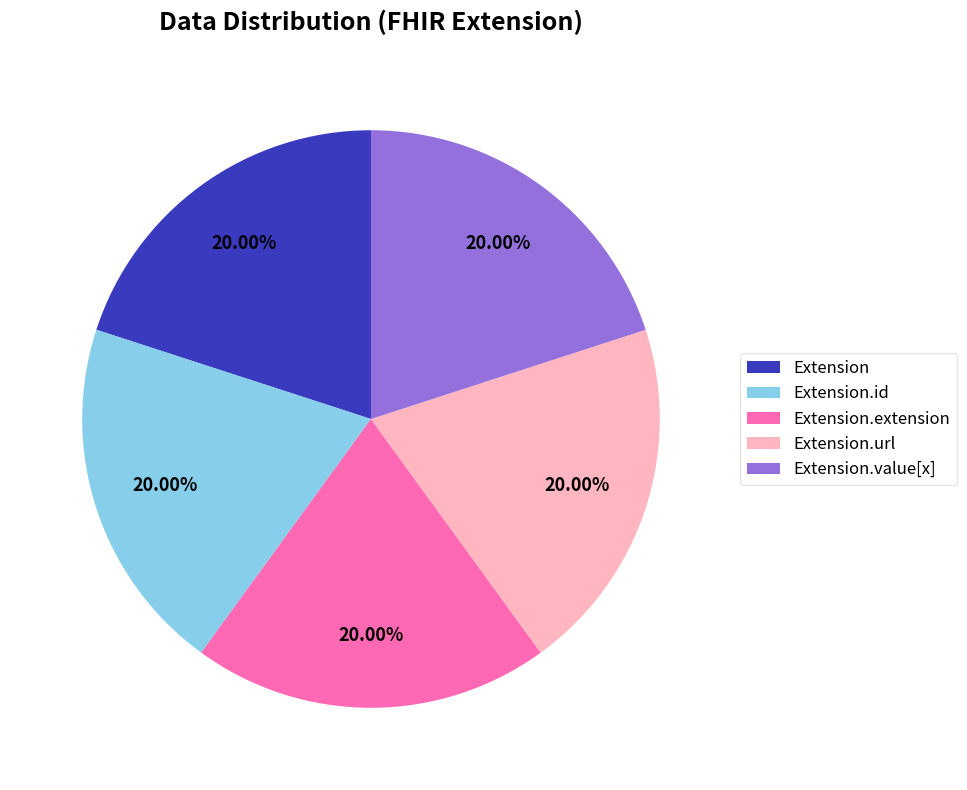

Does Extension.url represent more than half of the total?

No